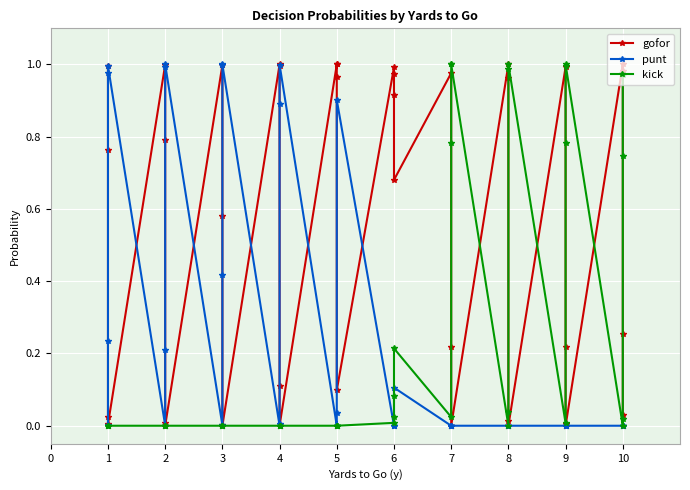

Is the value of punt at 7 greater than the value of gofor at 2?

No